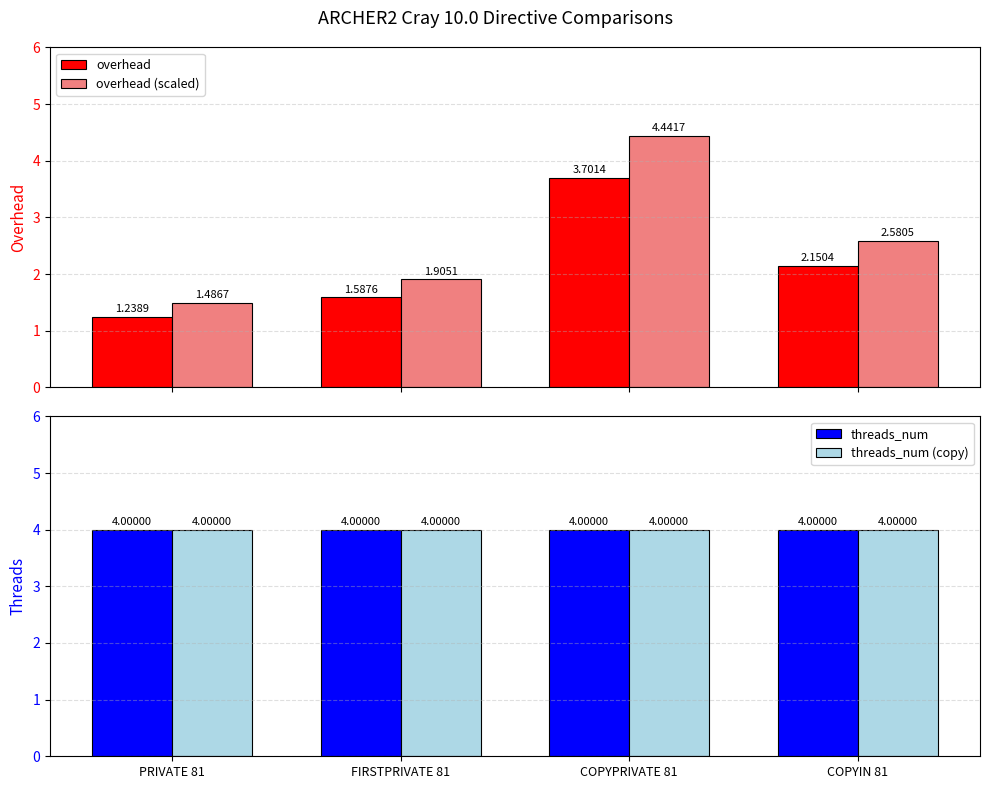

Reading left to right, what are all the values shown in this chart?

overhead: PRIVATE 81=1.2	FIRSTPRIVATE 81=1.6	COPYPRIVATE 81=3.7	COPYIN 81=2.2
overhead (scaled): PRIVATE 81=1.5	FIRSTPRIVATE 81=1.9	COPYPRIVATE 81=4.4	COPYIN 81=2.6
threads_num: PRIVATE 81=4.0	FIRSTPRIVATE 81=4.0	COPYPRIVATE 81=4.0	COPYIN 81=4.0
threads_num (copy): PRIVATE 81=4.0	FIRSTPRIVATE 81=4.0	COPYPRIVATE 81=4.0	COPYIN 81=4.0